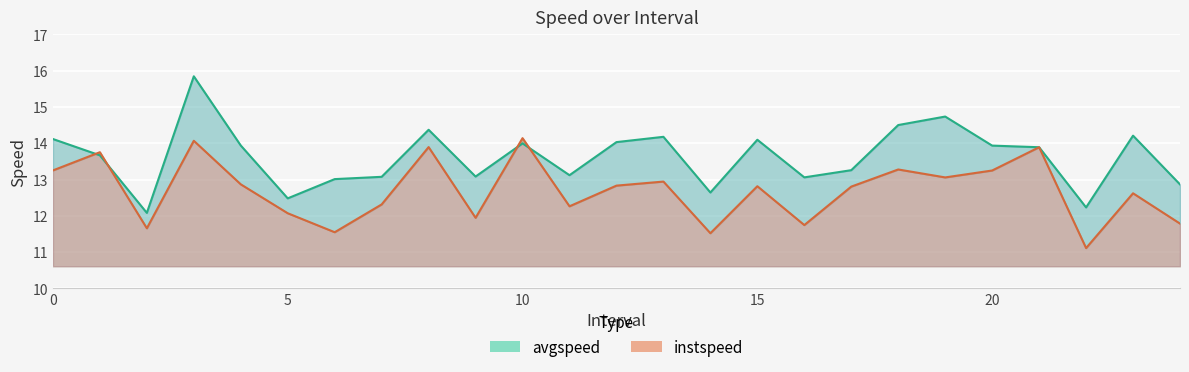

In instspeed, how many points are higher than both neighbors (excluding endpoints)?

9